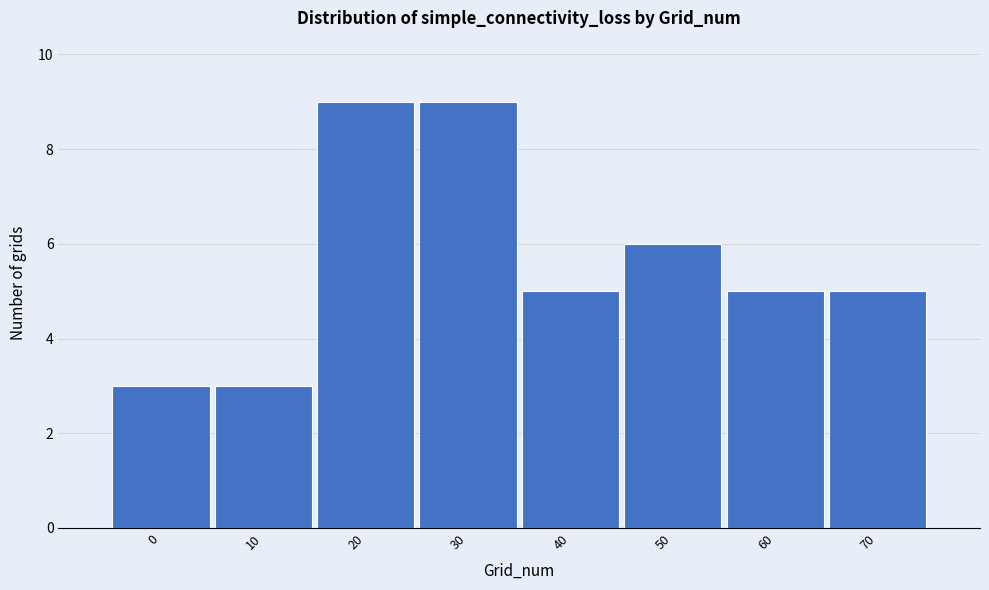

Reading right to left, what are all the values shown in this chart?

70=5	60=5	50=6	40=5	30=9	20=9	10=3	0=3